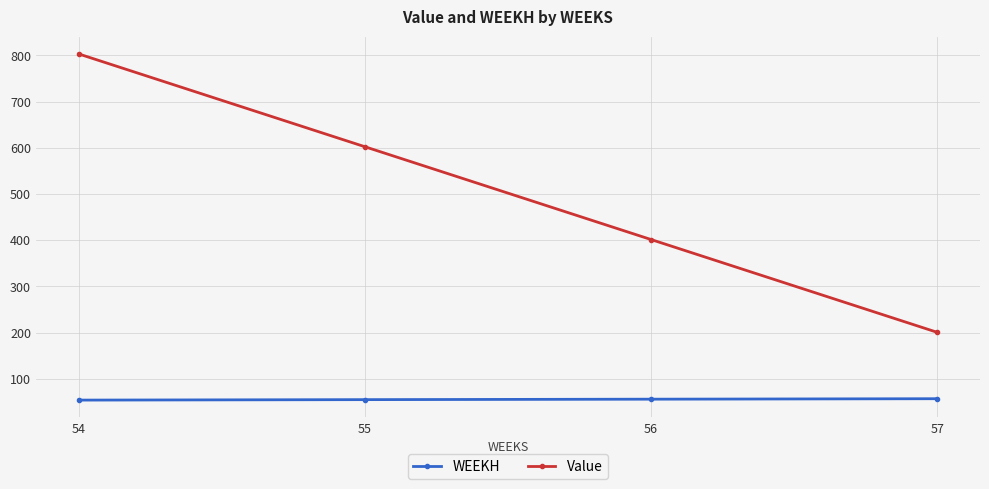

Is this an area chart (filled region under the line)?

No